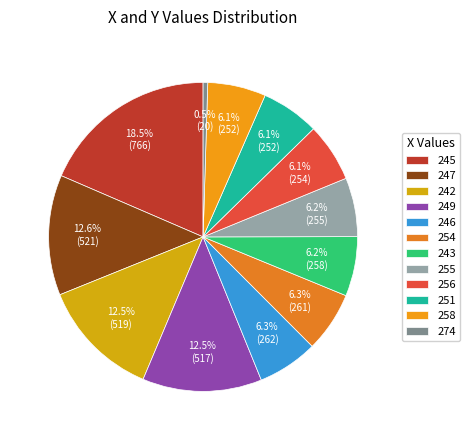

The 249 slice represents 1% of the pie. True or false?

False